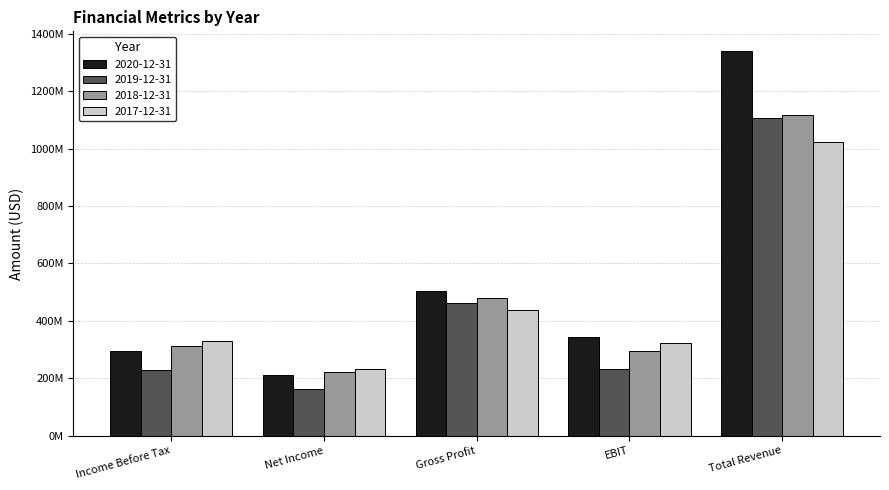

What is the minimum value shown in the chart?

163900000